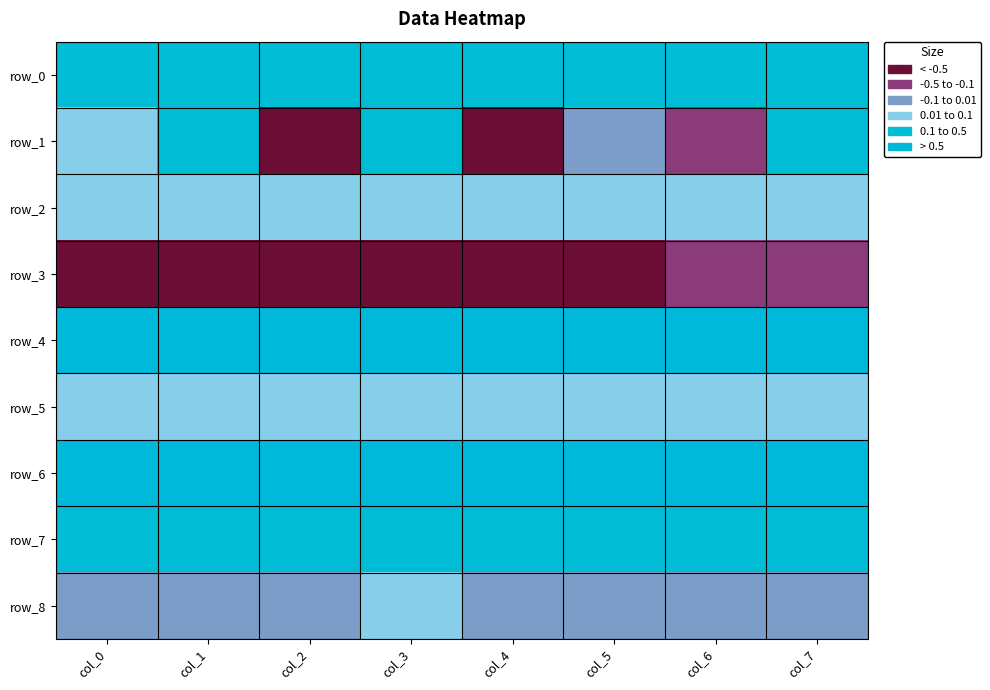

List the series in order of their peak value, lowest first.

row_3, row_8, row_5, row_2, row_1, row_0, row_7, row_4, row_6